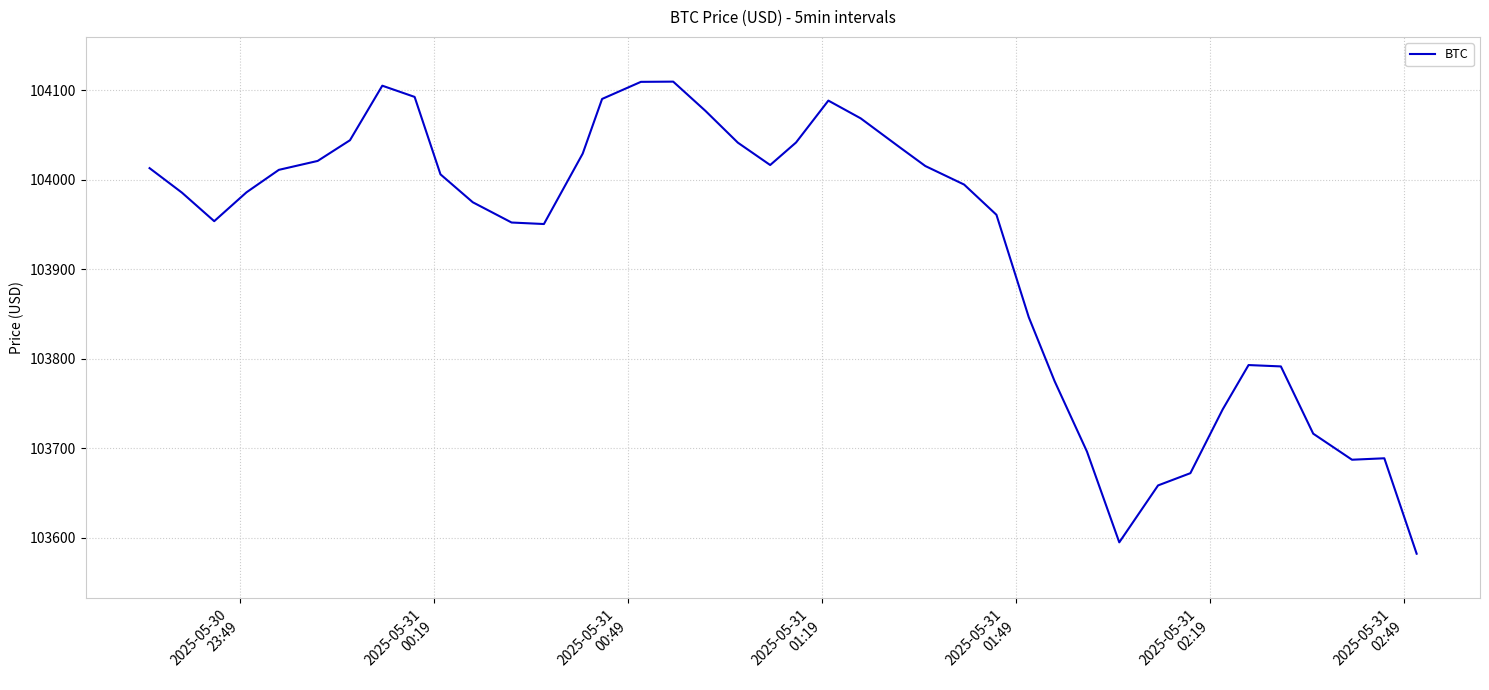

What is the maximum value shown in the chart?

104109.5